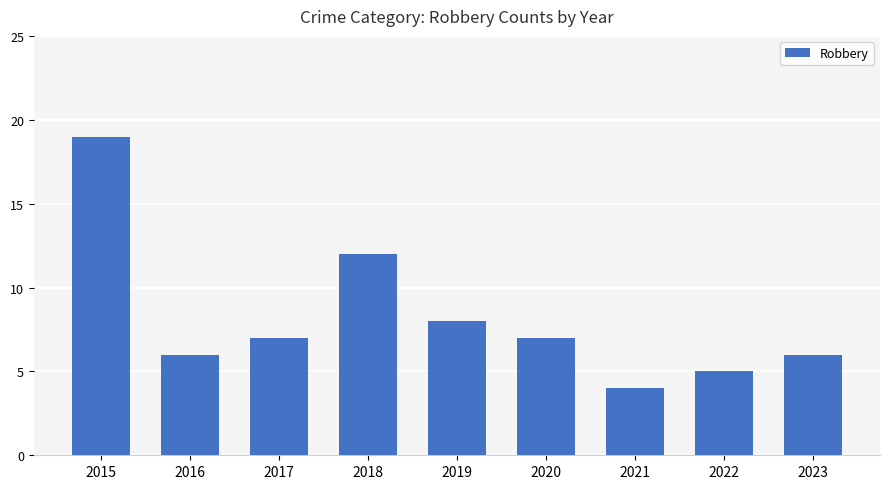

Is it true that the value at 2019 is 5?

False